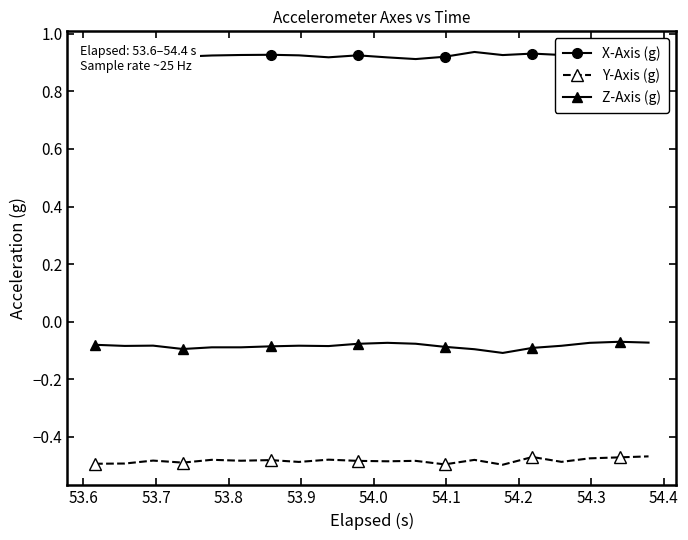

What is the sum of all Z-Axis (g) values?

-1.7